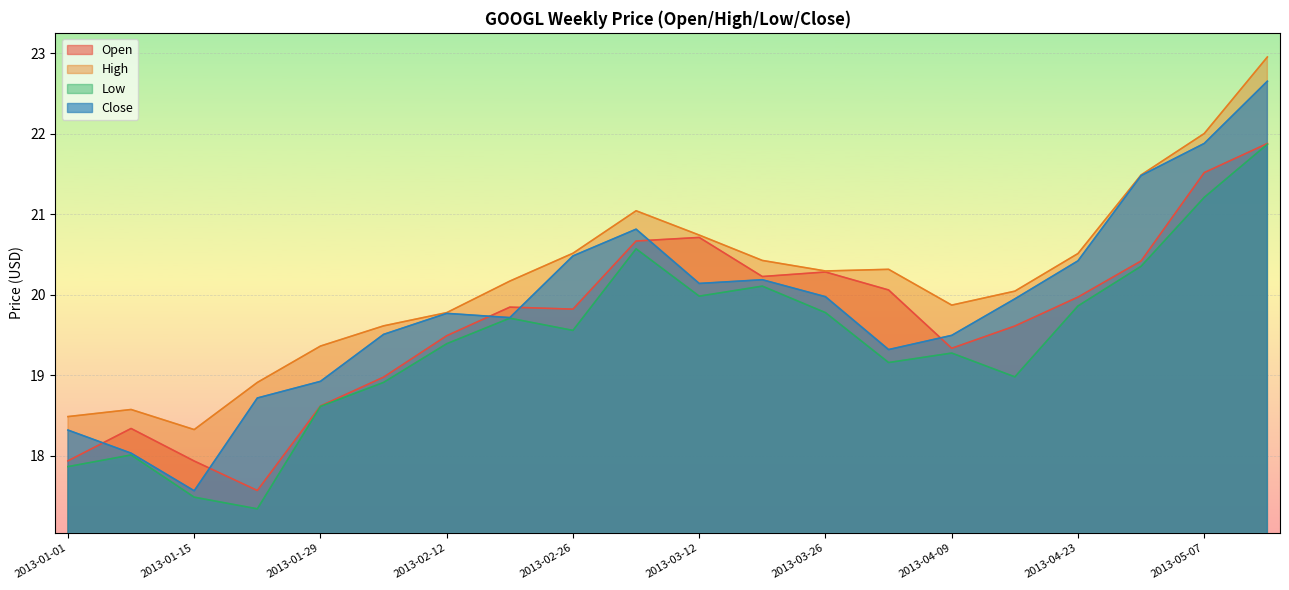

How many categories are shown in the chart?

20